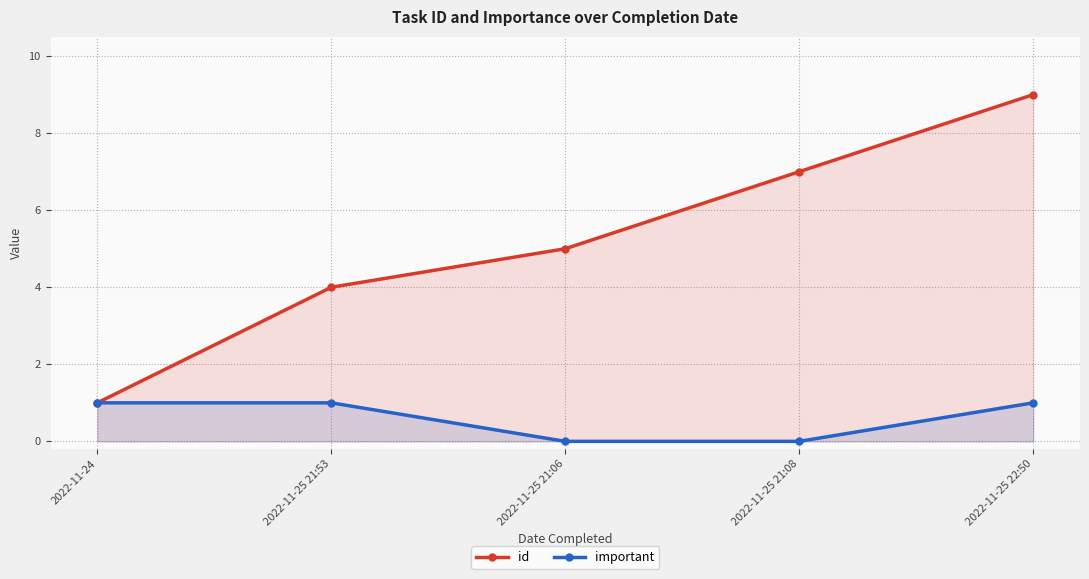

True or false: id and important intersect in this chart.

False